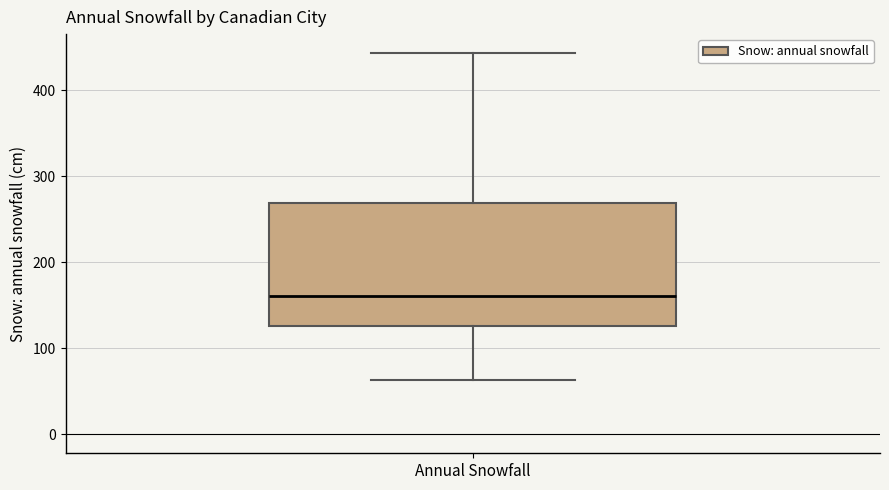

Where does the upper whisker of the box for Annual Snowfall end on the y-axis? The values are not printed on the chart, so give them approximately, as read against the axis.

440